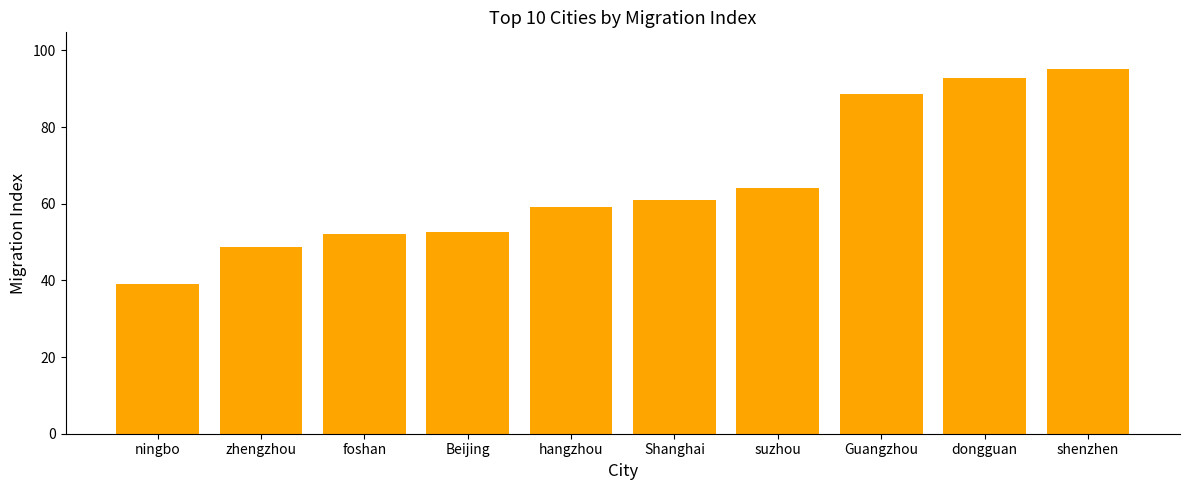

Reading right to left, transcribe all the data shown in this chart.

95.2	92.8	88.7	64.0	60.9	59.0	52.6	52.2	48.6	39.0